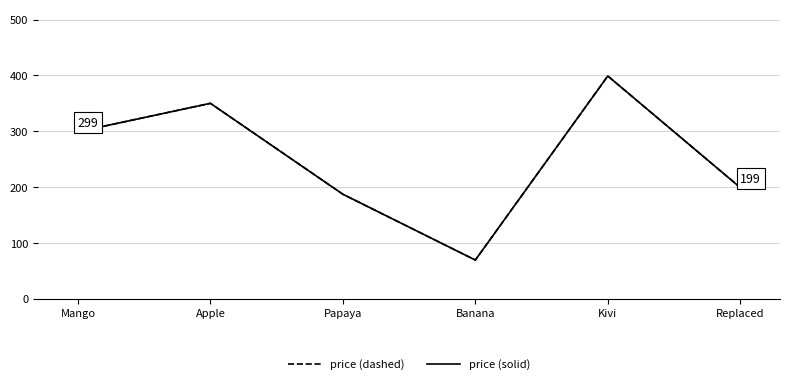

True or false: price (solid) and price (dashed) cross at least once.

False